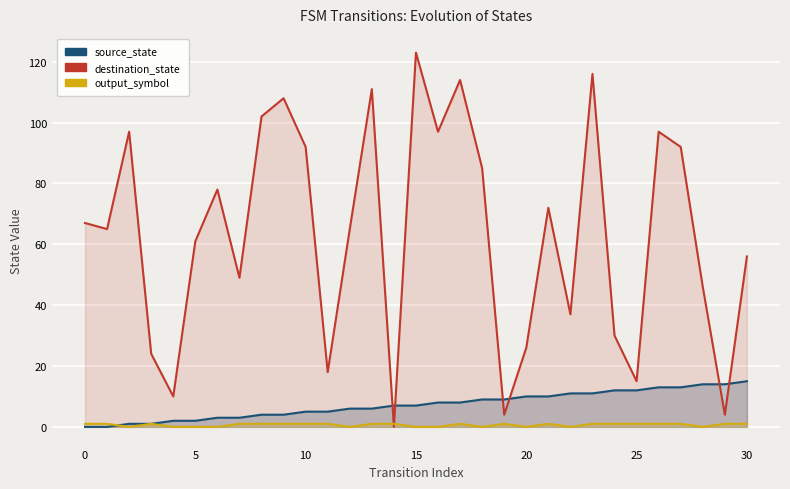

How many intersections are there between source_state and destination_state?

6